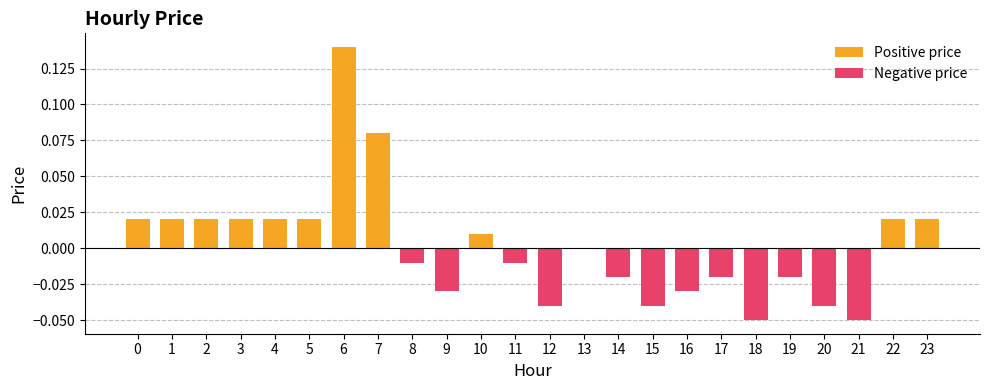

Does the chart contain stacked bars?

No